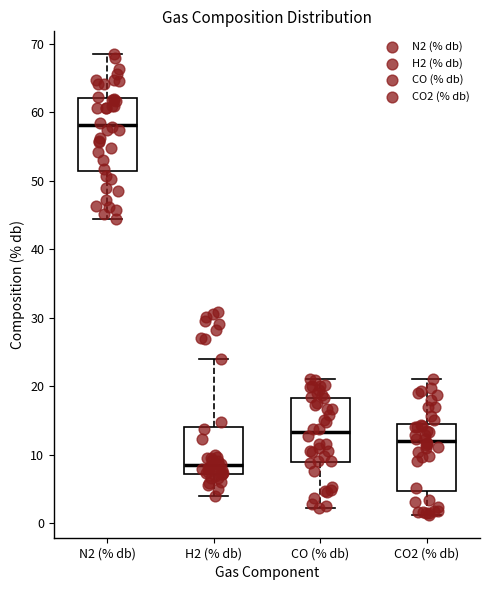

Which box has the lowest median line?

H2 (% db)